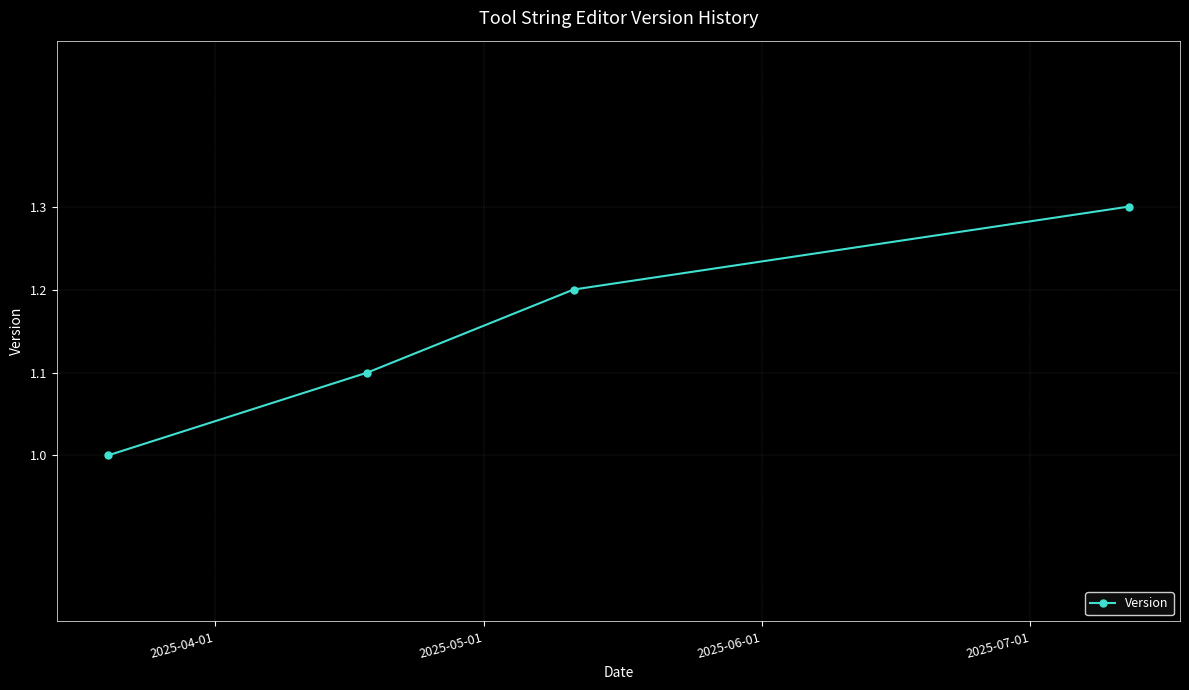

What is the greatest value displayed?

1.3